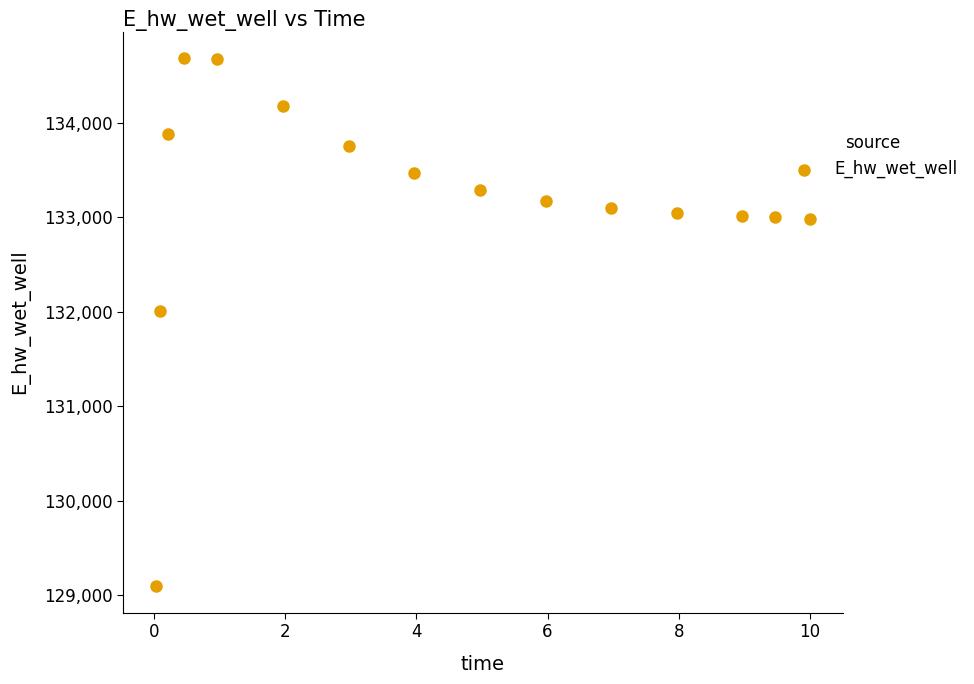

What is the range of X values (max minus min)?

10.0